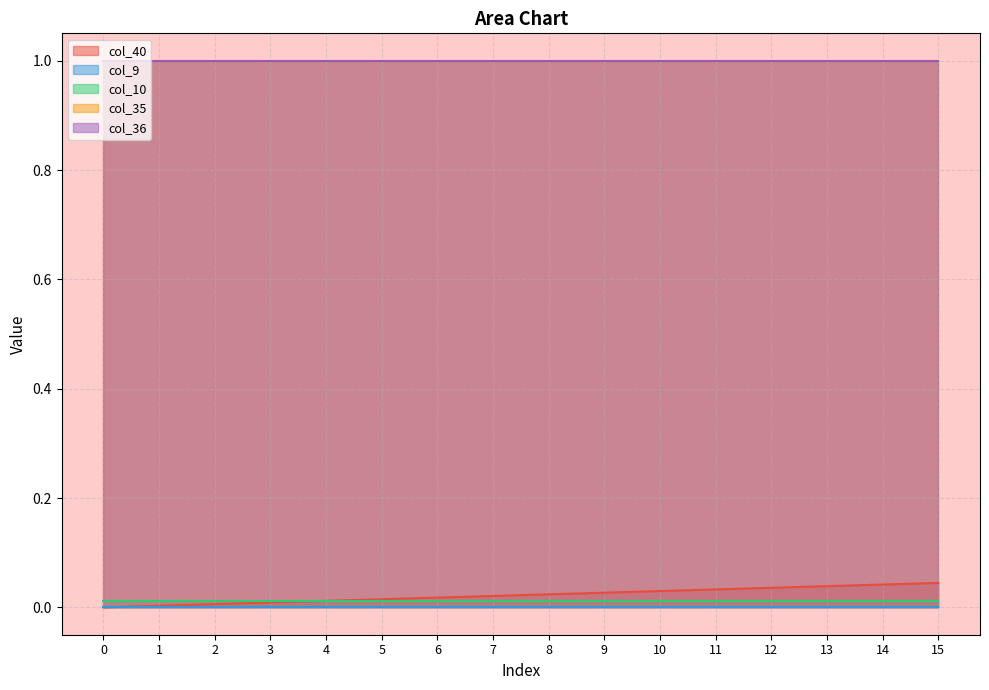

After their last crossing, which series has the higher values: col_10 or col_40?

col_40